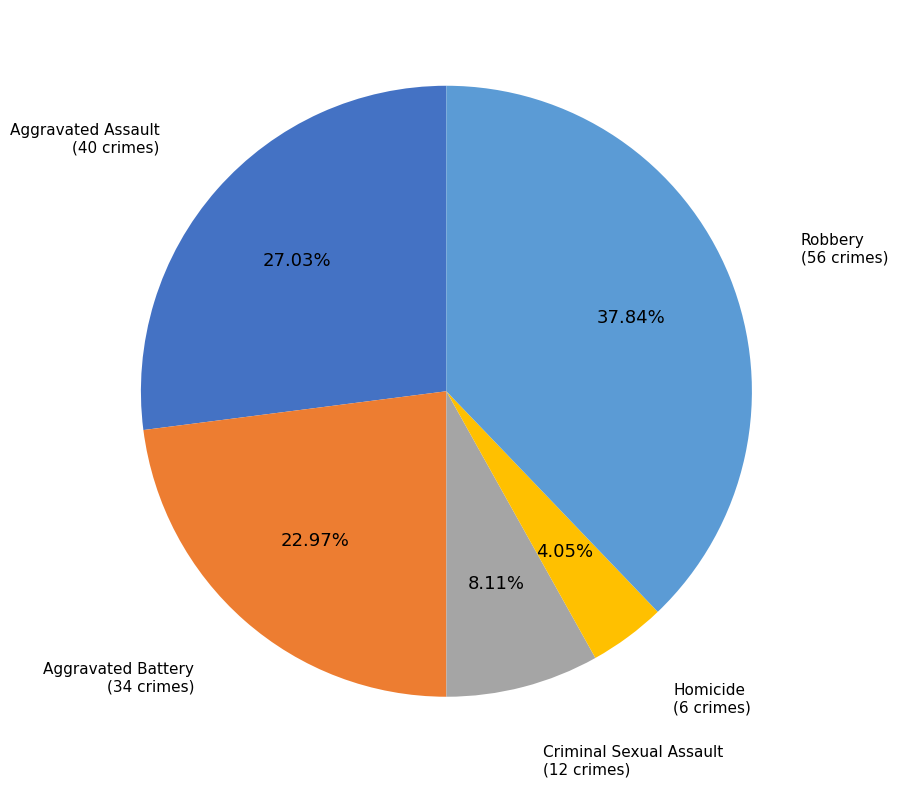

Rank the categories by value from lowest to highest.

Homicide, Criminal Sexual Assault, Aggravated Battery, Aggravated Assault, Robbery